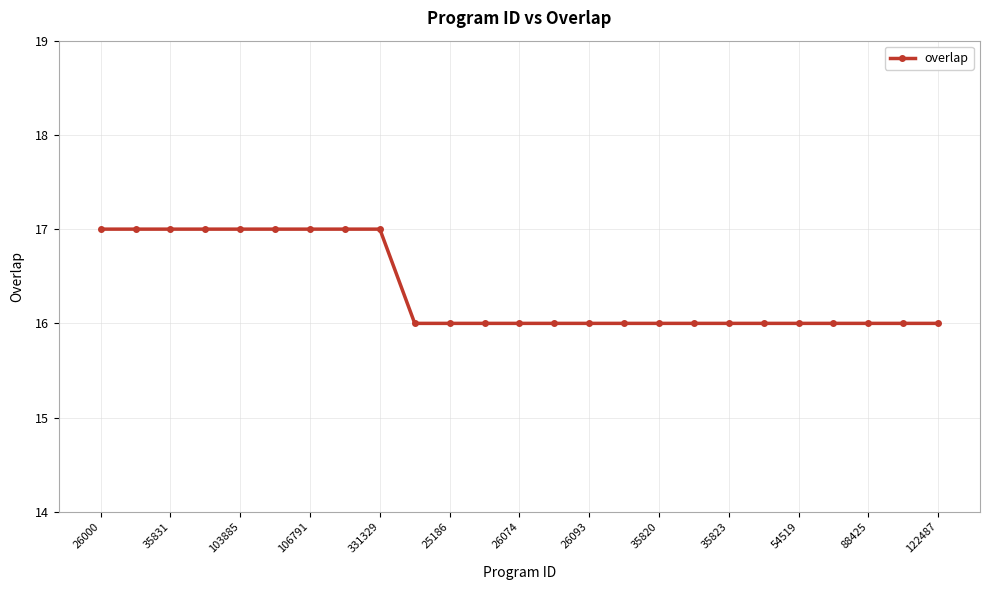

What is the value of the 15th point from the left?

16